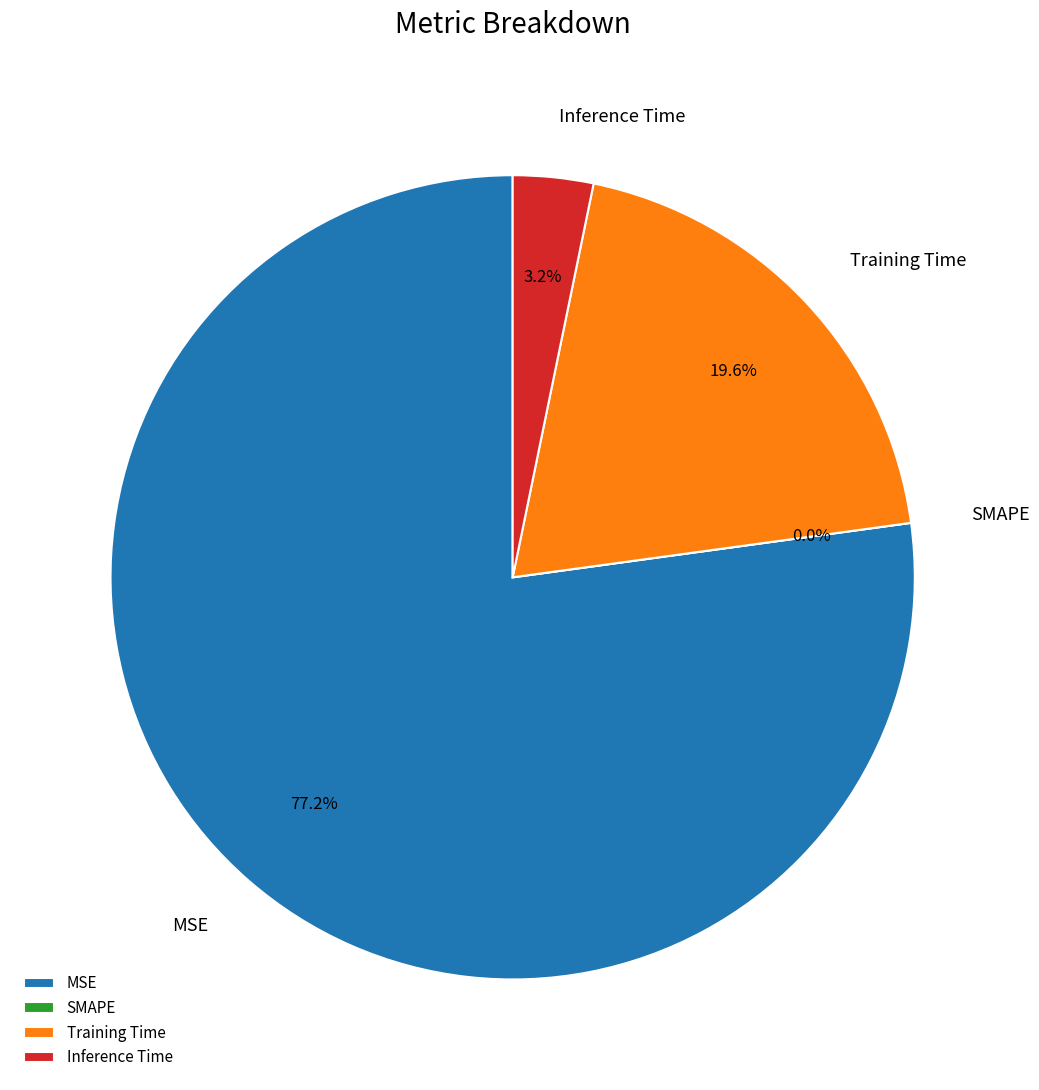

What is the smallest slice in the pie chart?

SMAPE